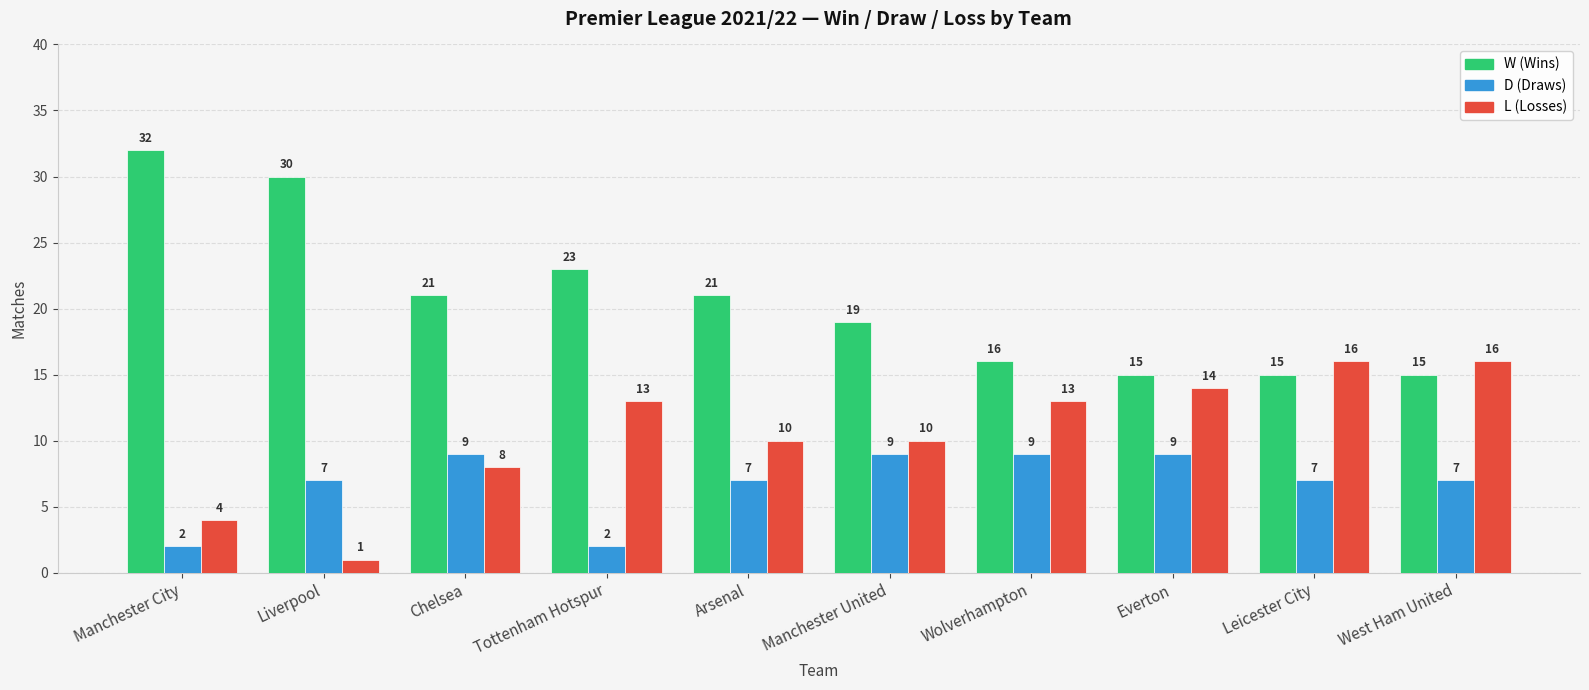

At which category does the chart reach its minimum across all series?

Liverpool